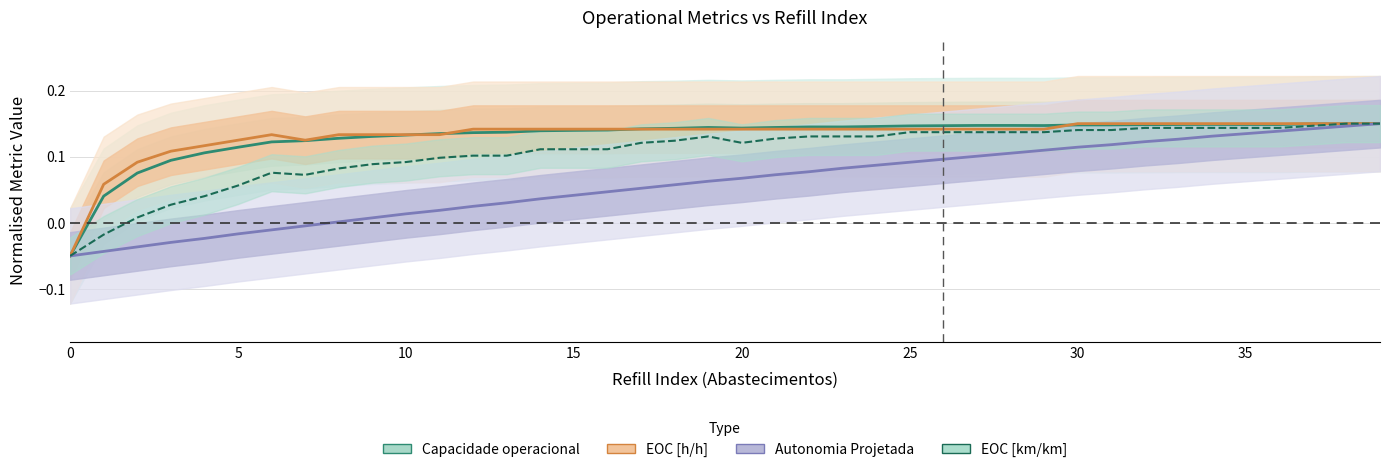

Reading right to left, what are all the values shown in this chart?

Capacidade operacional [ha/h]: 0.1	0.1	0.1	0.1	0.1	0.1	0.1	0.1	0.1	0.1	0.1	0.1	0.1	0.1	0.1	0.1	0.1	0.1	0.1	0.1	0.1	0.1	0.1	0.1	0.1	0.1	0.1	0.1	0.1	0.1	0.1	0.1	0.1	0.1	0.1	0.1	0.1	0.1	0.0	-0.1
EOC [h/h]: 0.1	0.1	0.1	0.1	0.1	0.1	0.1	0.1	0.1	0.1	0.1	0.1	0.1	0.1	0.1	0.1	0.1	0.1	0.1	0.1	0.1	0.1	0.1	0.1	0.1	0.1	0.1	0.1	0.1	0.1	0.1	0.1	0.1	0.1	0.1	0.1	0.1	0.1	0.1	-0.1
Autonomia Projetada [h]: 0.1	0.1	0.1	0.1	0.1	0.1	0.1	0.1	0.1	0.1	0.1	0.1	0.1	0.1	0.1	0.1	0.1	0.1	0.1	0.1	0.1	0.1	0.1	0.0	0.0	0.0	0.0	0.0	0.0	0.0	0.0	0.0	-0.0	-0.0	-0.0	-0.0	-0.0	-0.0	-0.0	-0.1
EOC [km/km]: 0.1	0.1	0.1	0.1	0.1	0.1	0.1	0.1	0.1	0.1	0.1	0.1	0.1	0.1	0.1	0.1	0.1	0.1	0.1	0.1	0.1	0.1	0.1	0.1	0.1	0.1	0.1	0.1	0.1	0.1	0.1	0.1	0.1	0.1	0.1	0.0	0.0	0.0	-0.0	-0.1